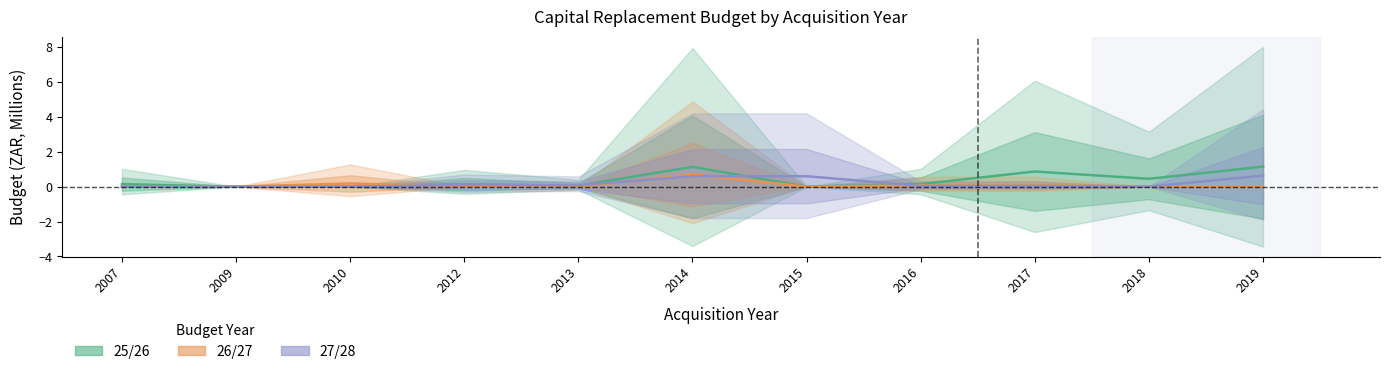

Is the value of 27/28 at 2017 greater than the value of 25/26 at 2009?

Yes